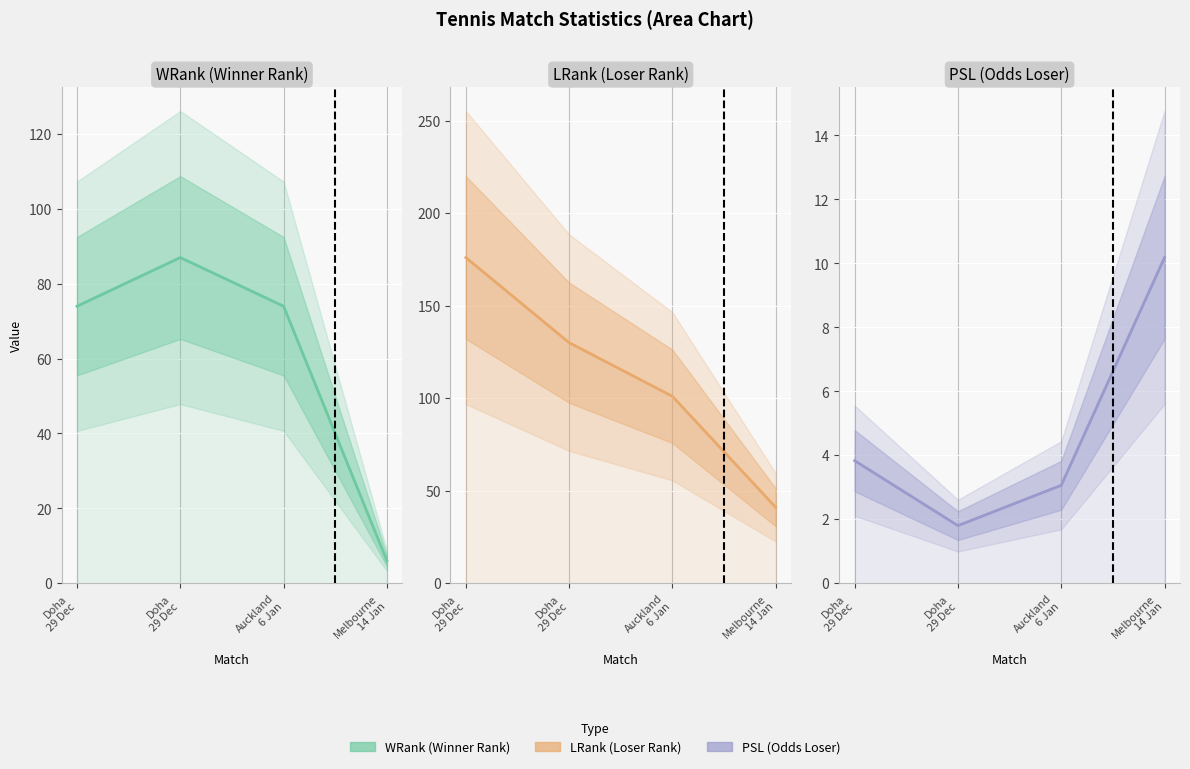

How many series are shown in this chart?

3